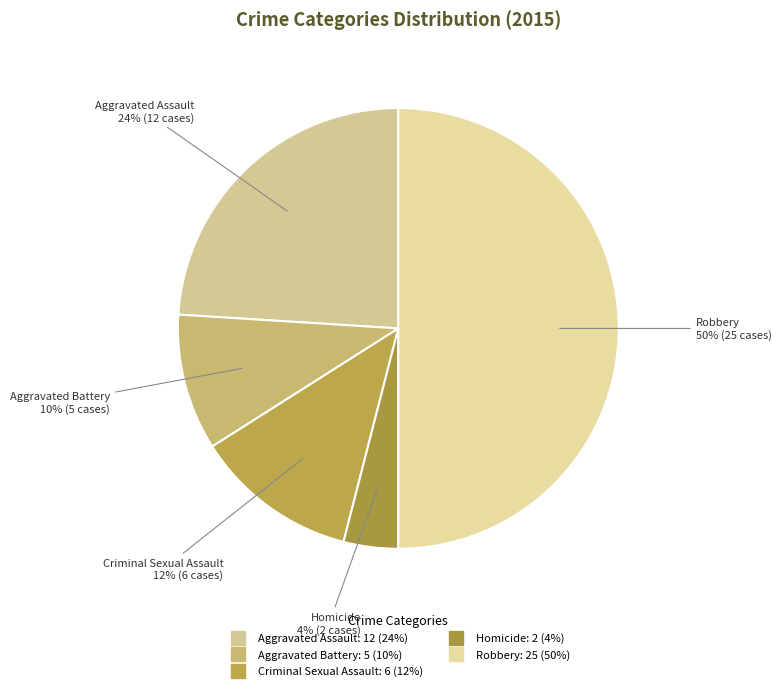

How many segments does this pie chart have?

5